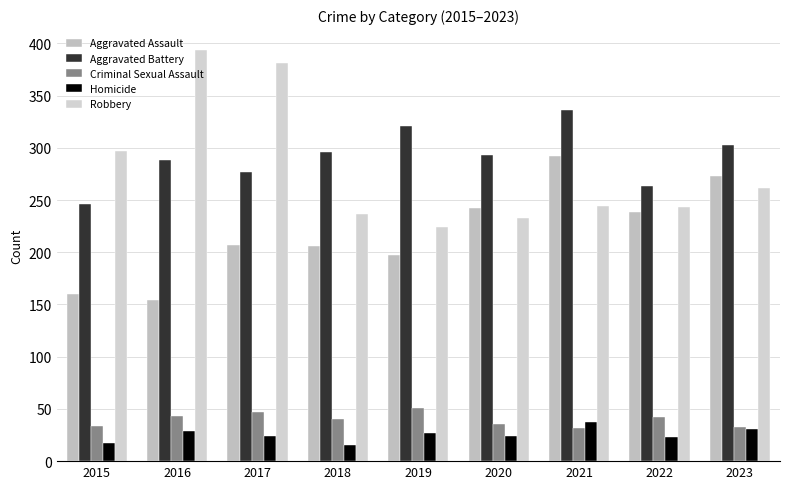

The value of Robbery at 2020 is 233. True or false?

True